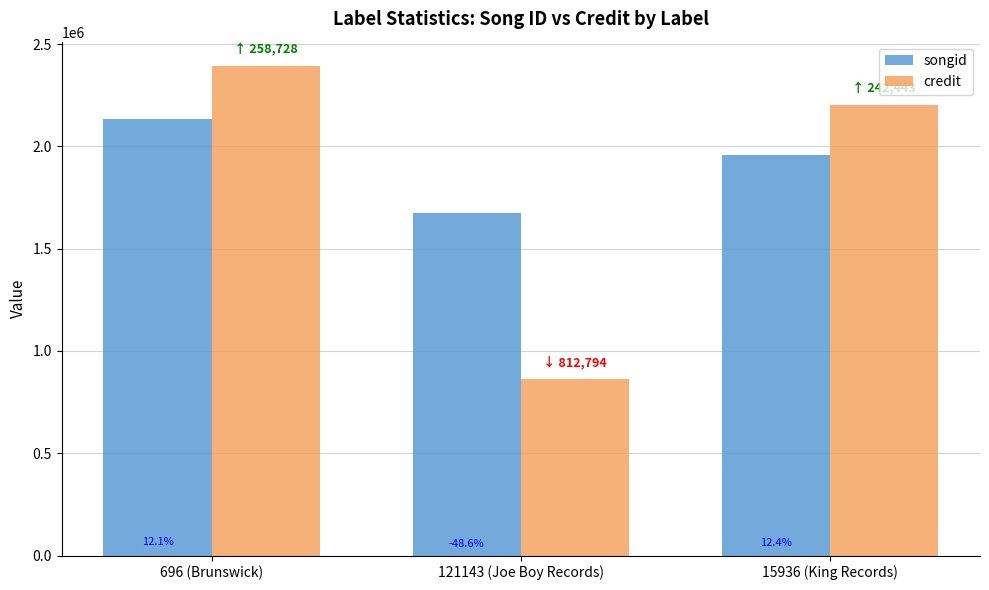

Are the bars grouped side by side (vs. stacked)?

Yes